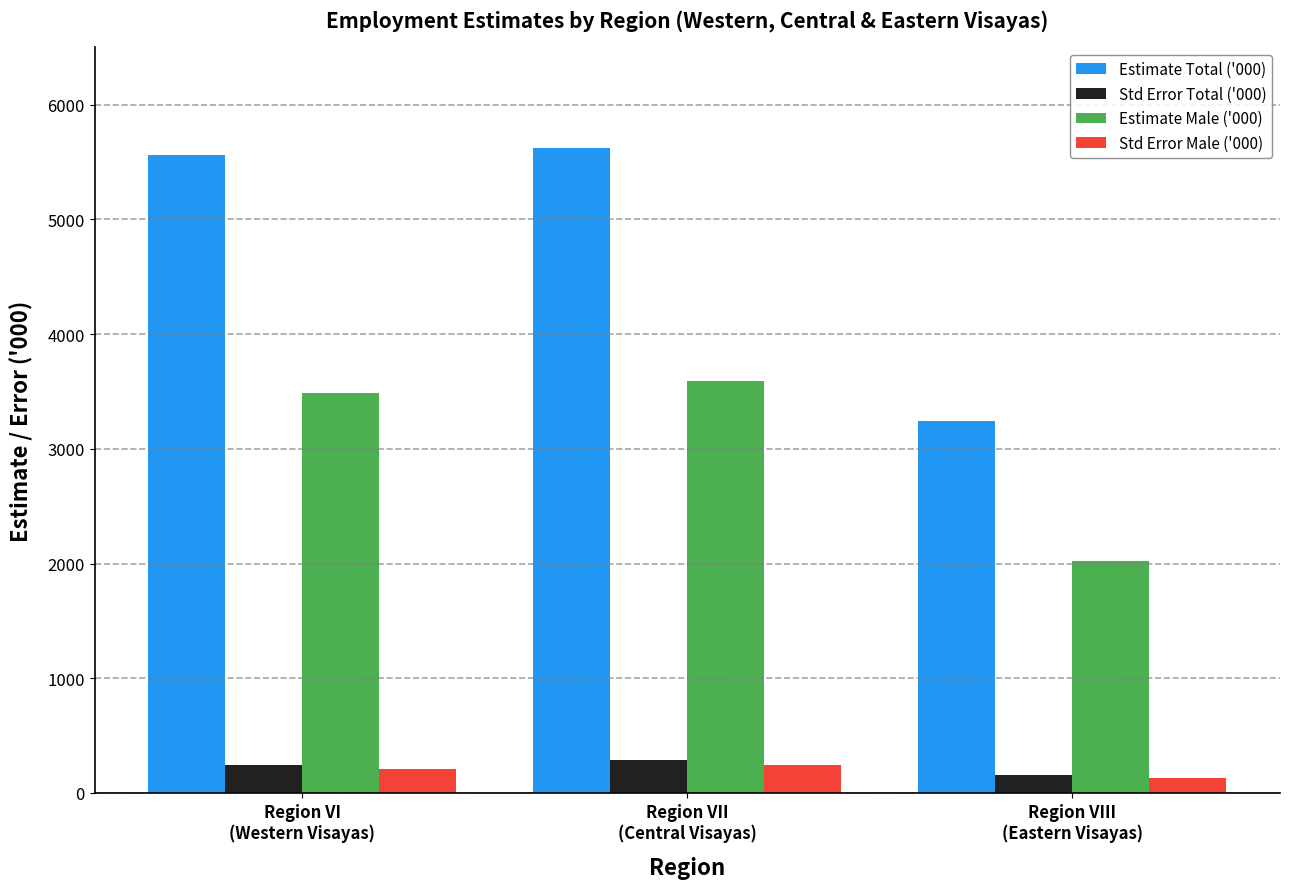

Reading left to right, list all the values displayed in this chart.

Estimate Total ('000): 5557.7	5625.2	3245.5
Std Error Total ('000): 240.3	285.3	159.7
Estimate Male ('000): 3487.2	3587.7	2018.3
Std Error Male ('000): 209.8	246.2	131.0